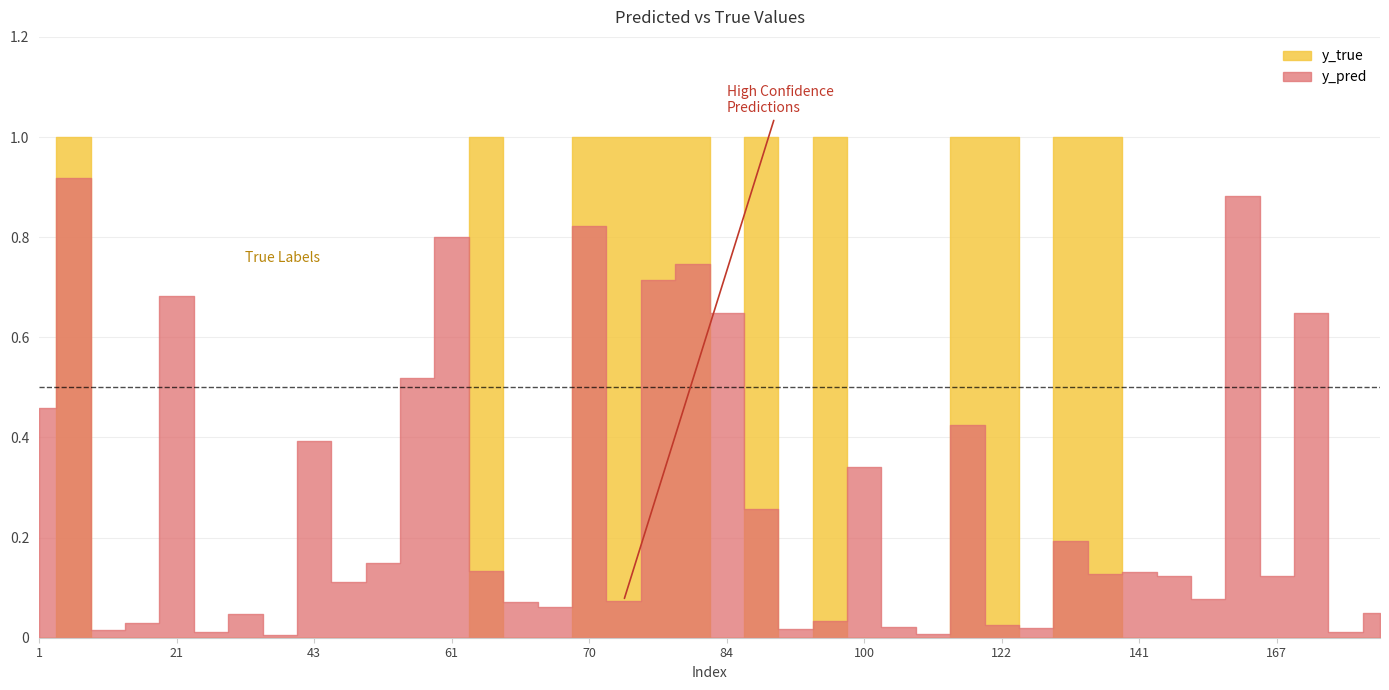

True or false: y_pred and y_true cross at least once.

True